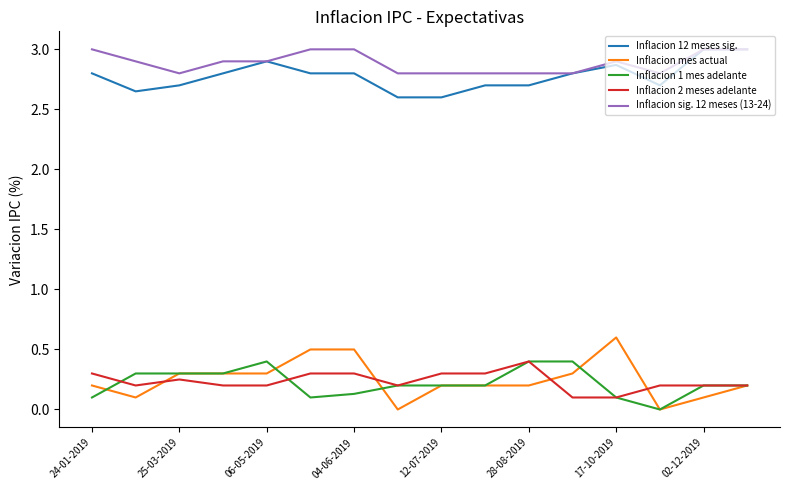

What is the maximum value for Inflacion sig. 12 meses (13-24)?

3.0